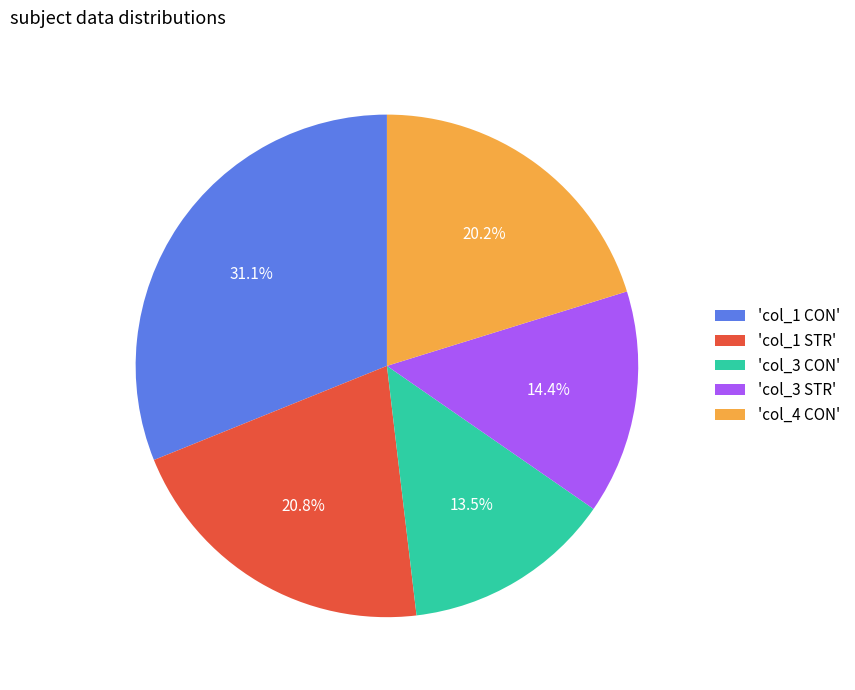

Combined, what portion of the pie is 'col_1 STR' and 'col_3 CON'?

34.3%